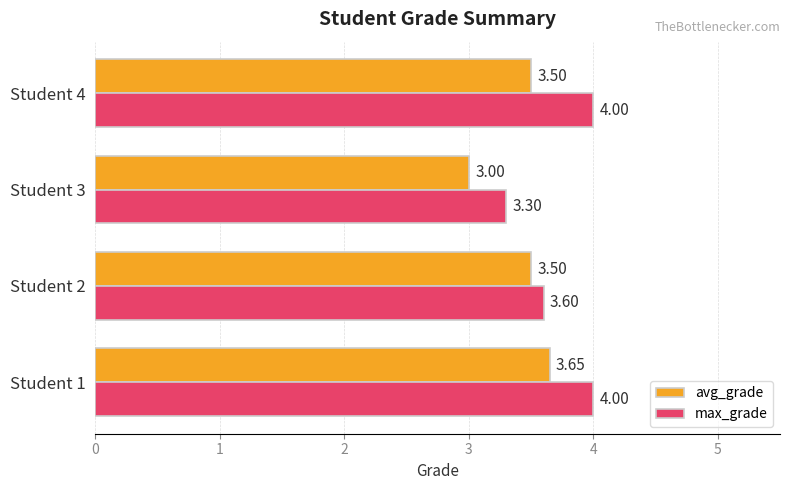

Rank the series by their maximum value, from lowest to highest.

avg_grade, max_grade